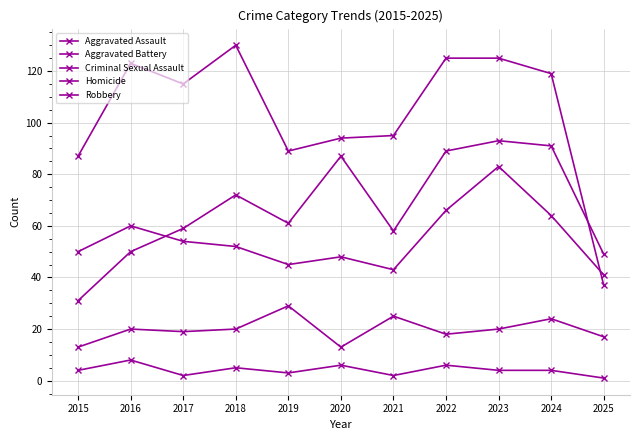

Count the number of data series in this chart.

5